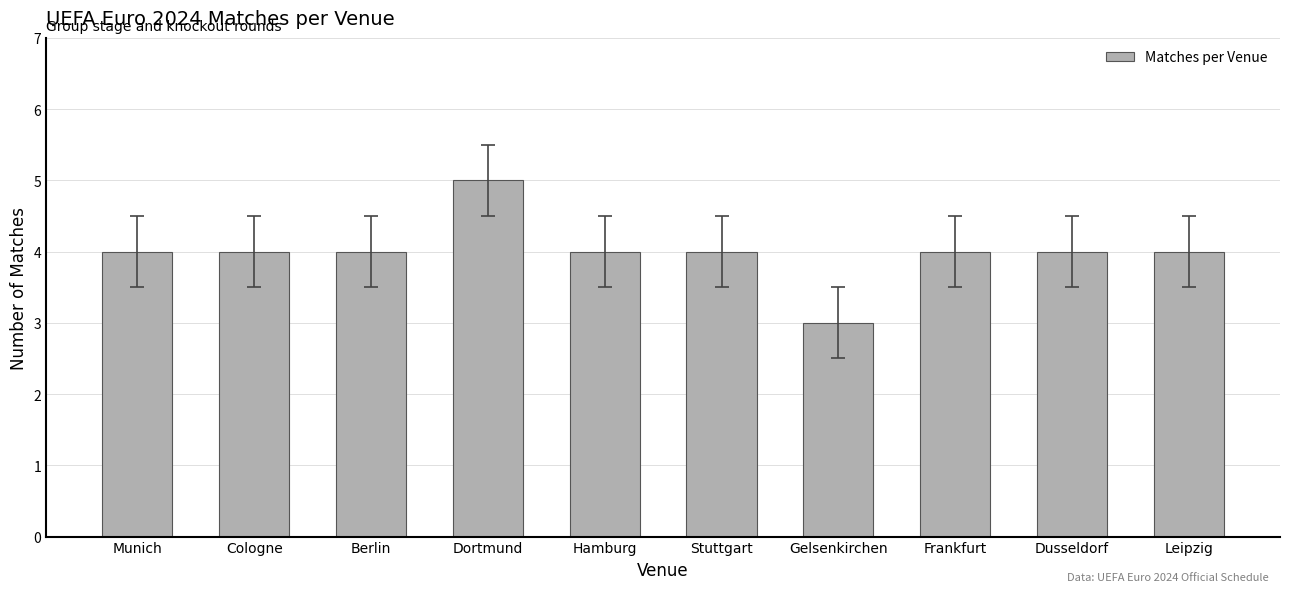

What is the ratio of the value at Dusseldorf to the value at Gelsenkirchen?

1.3